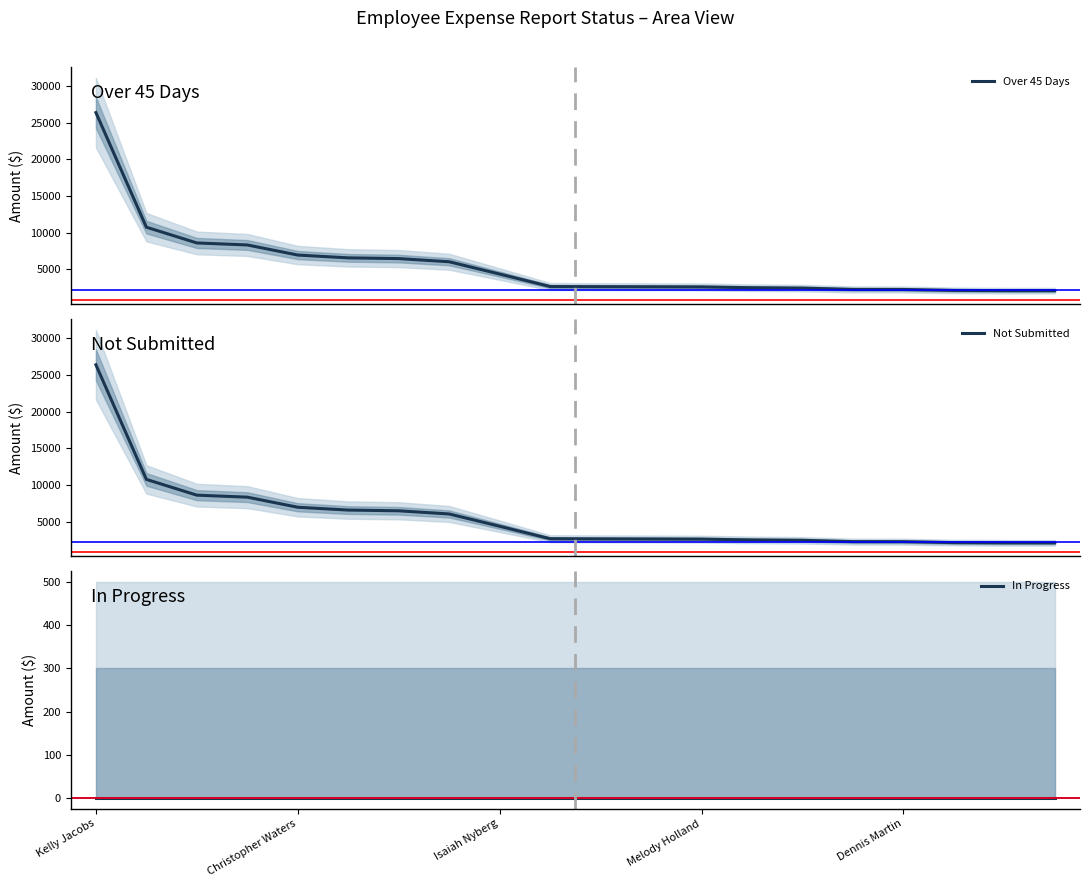

How many categories are shown in the chart?

20